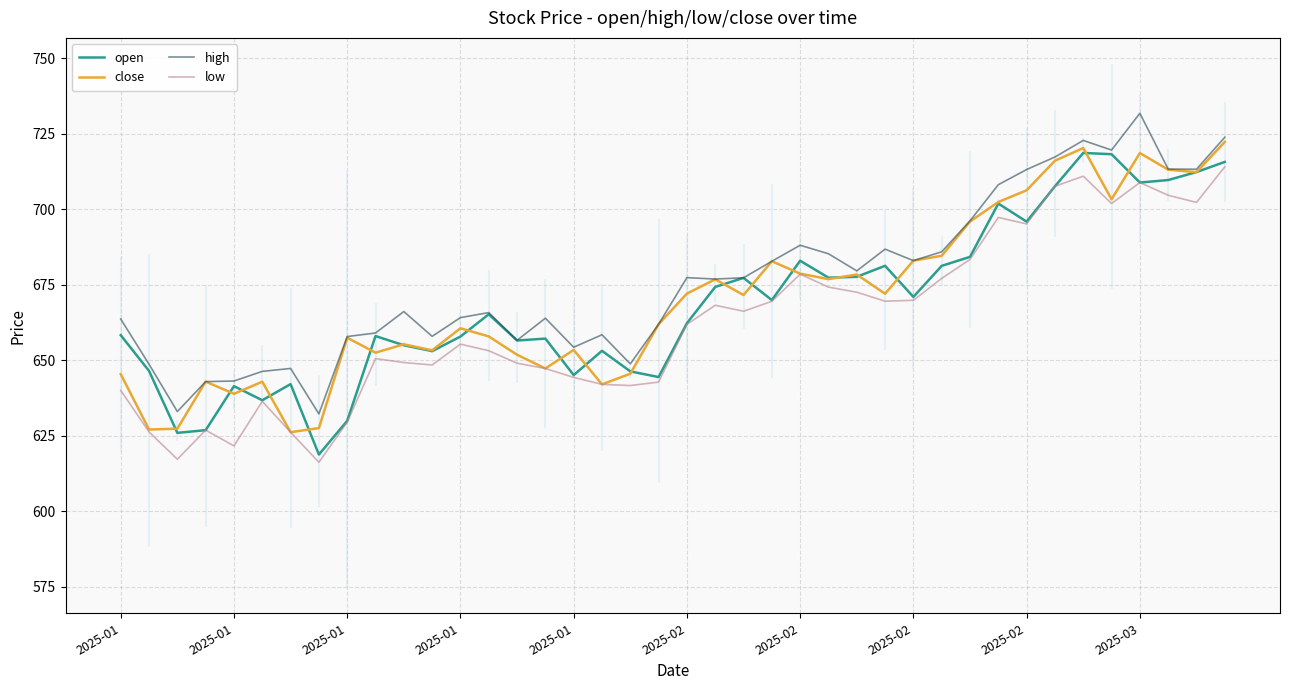

Between which two adjacent categories do close and open first intersect?

2025-01 and 2025-01